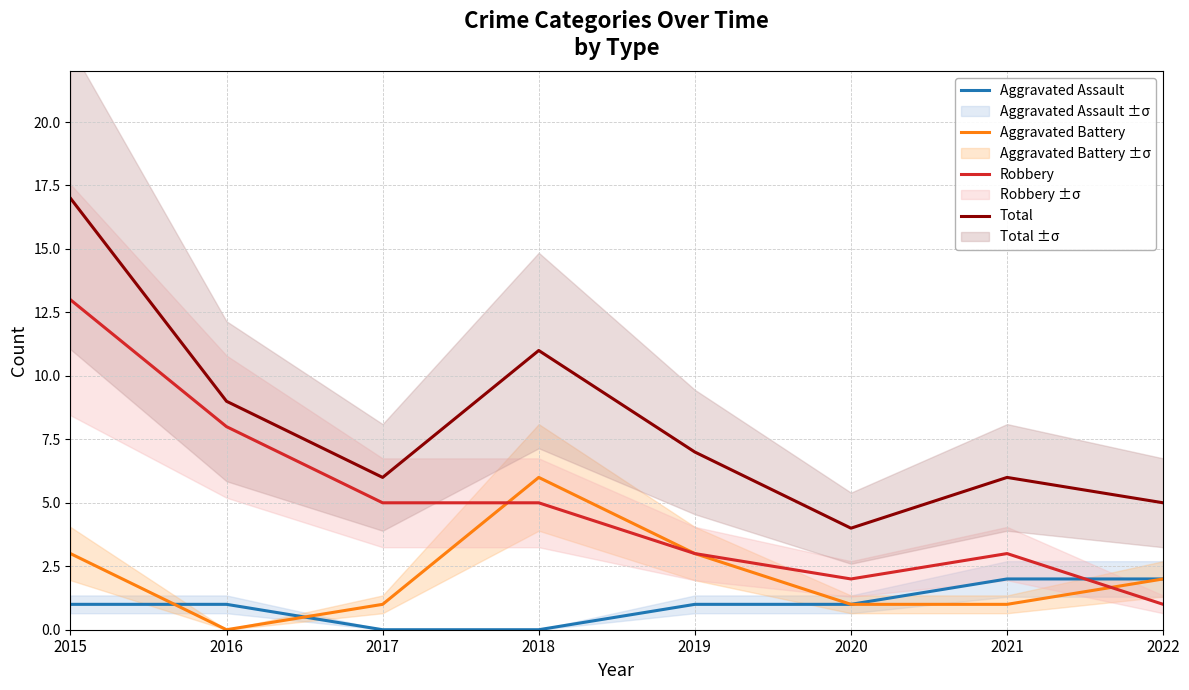

Reading right to left, extract all data points from this chart.

Aggravated Assault: 2022=2	2021=2	2020=1	2019=1	2018=0	2017=0	2016=1	2015=1
Aggravated Battery: 2022=2	2021=1	2020=1	2019=3	2018=6	2017=1	2016=0	2015=3
Robbery: 2022=1	2021=3	2020=2	2019=3	2018=5	2017=5	2016=8	2015=13
Total: 2022=5	2021=6	2020=4	2019=7	2018=11	2017=6	2016=9	2015=17